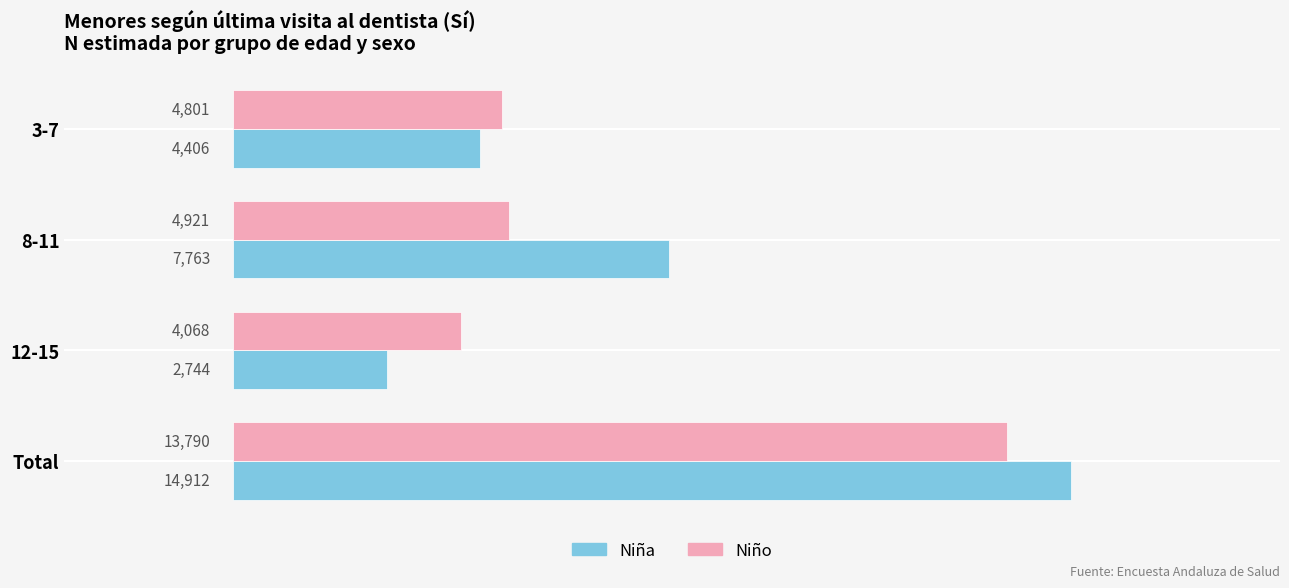

At how many categories does at least one series exceed 3255?

4